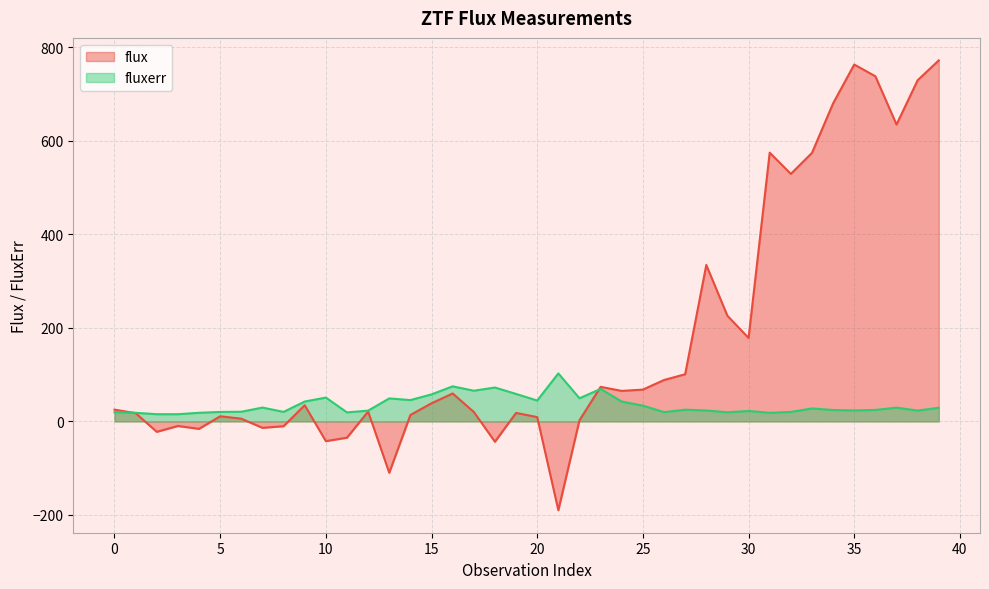

Where is the first local maximum for fluxerr?

7